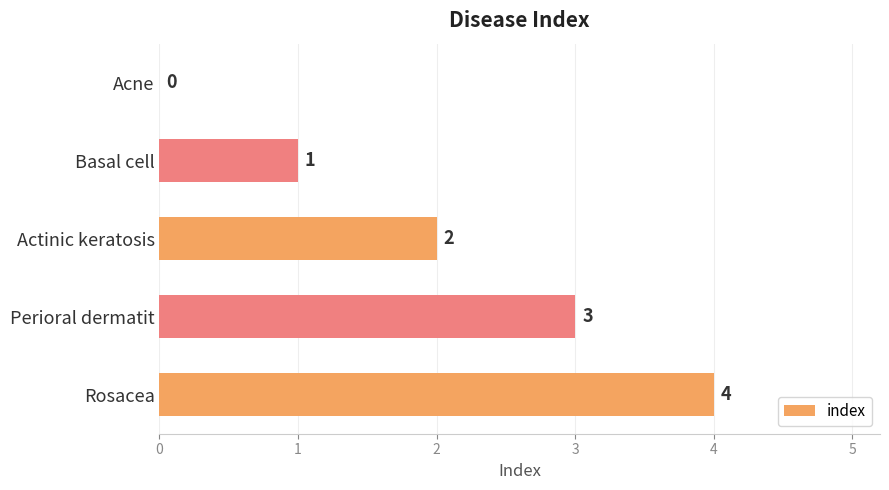

The value at Perioral dermatit is 3. True or false?

True